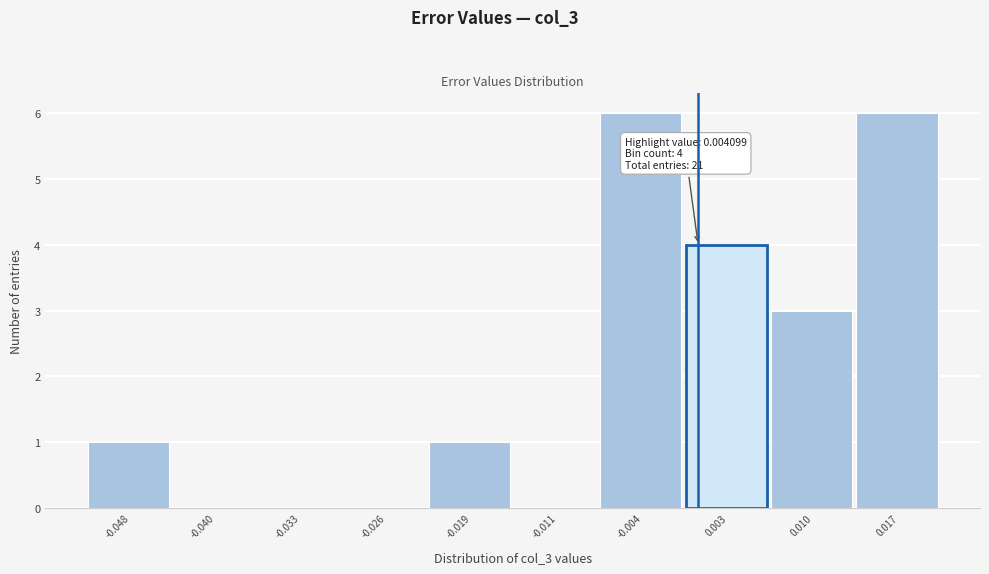

What is the ratio of the value at 0.017 to the value at 0.010?

2.0